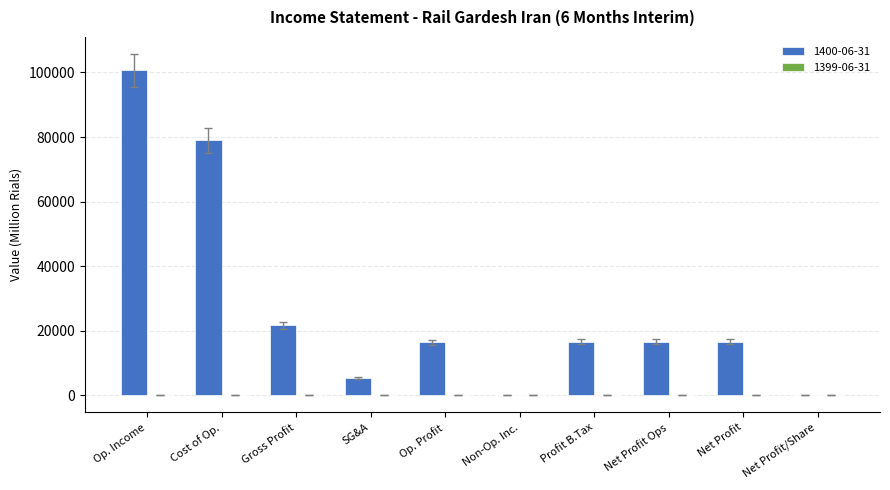

What is the maximum value shown in the chart?

100679